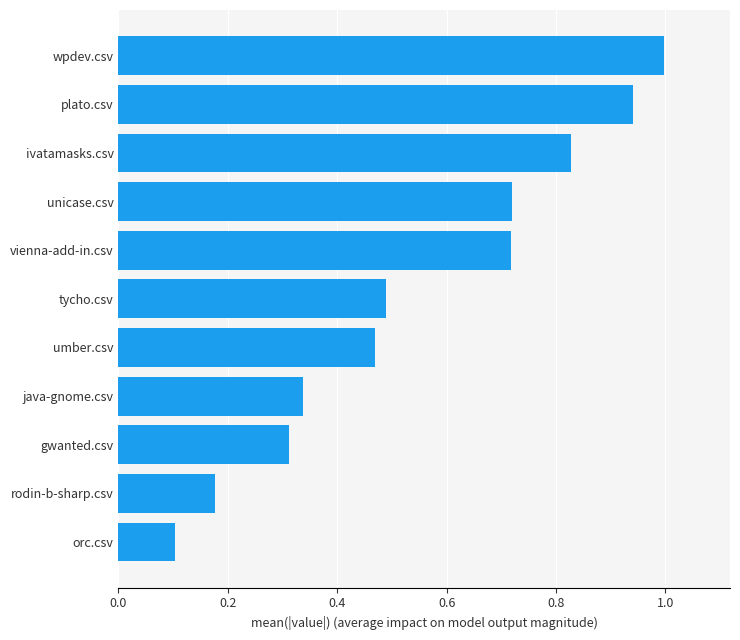

Which category has the lowest value across all series?

orc.csv